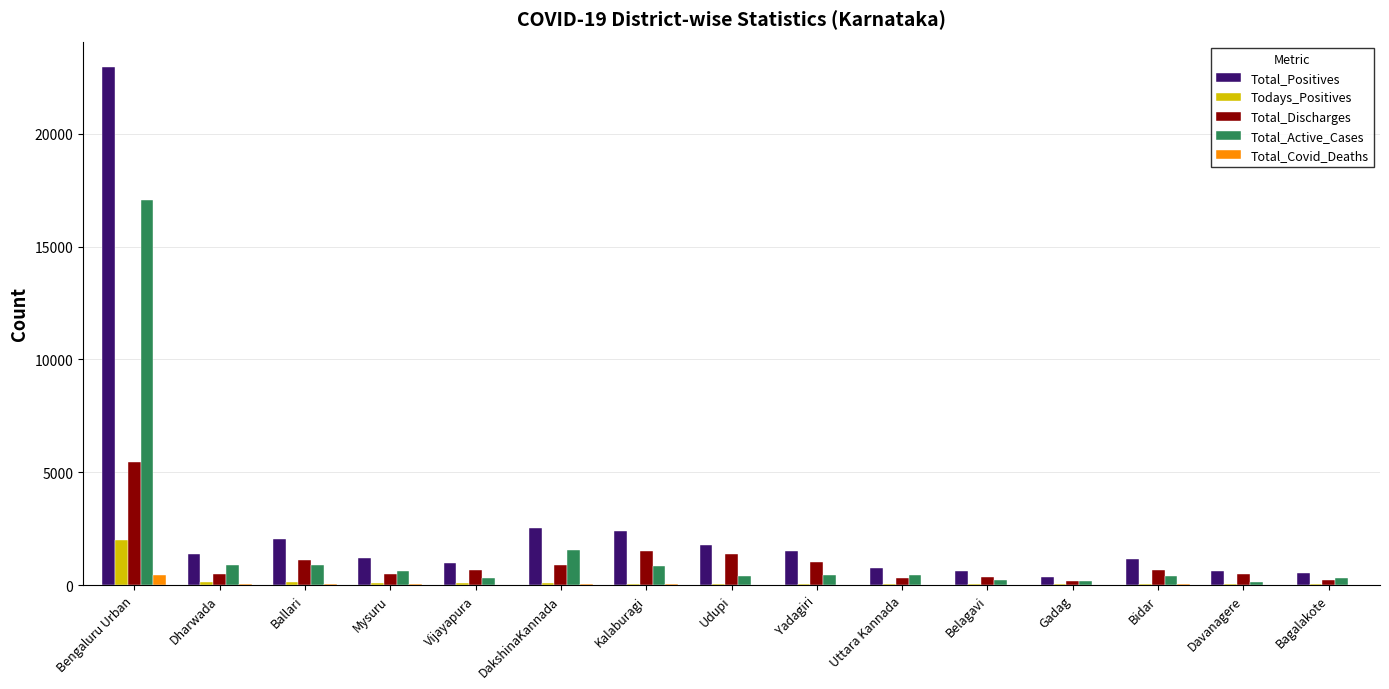

True or false: Total_Active_Cases has a value of 1566 at DakshinaKannada.

True